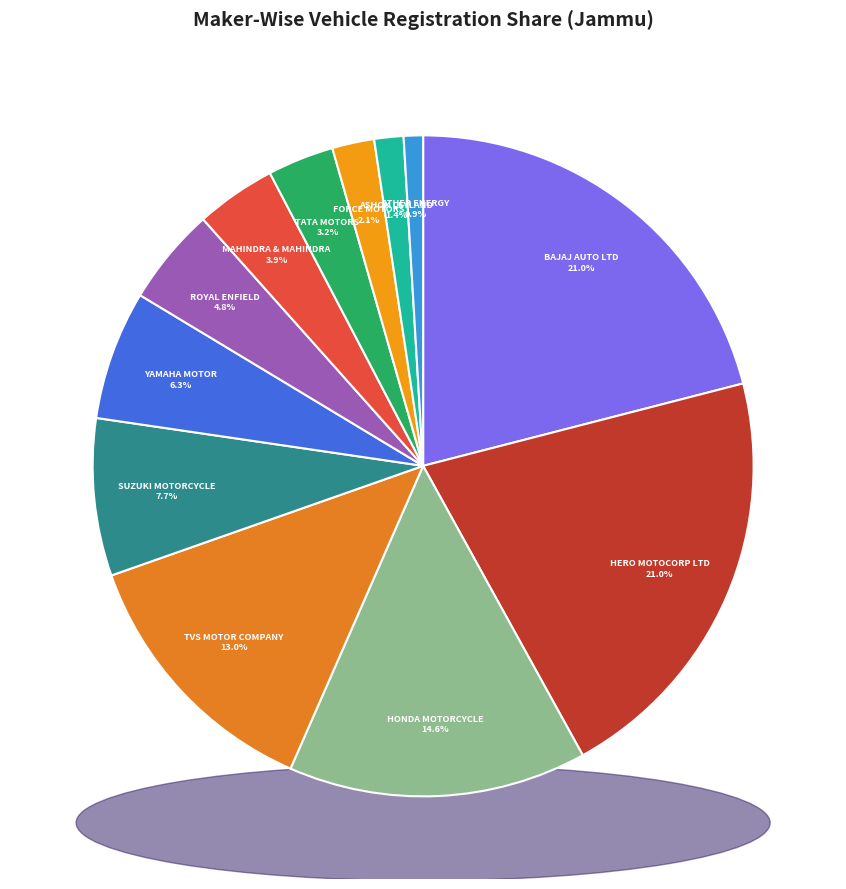

What percentage do TATA MOTORS and FORCE MOTORS together represent?

5.3%